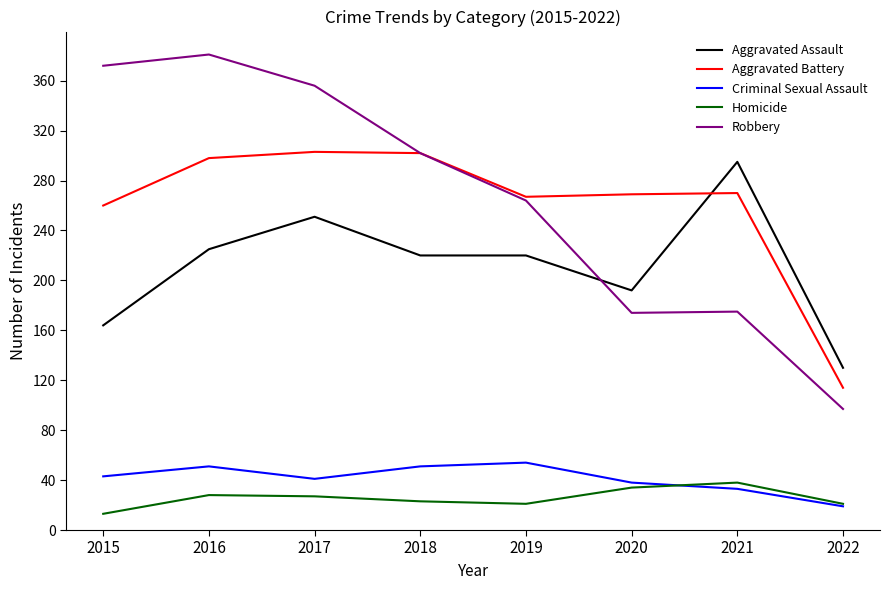

Is the value of Homicide at 2017 greater than the value of Criminal Sexual Assault at 2019?

No